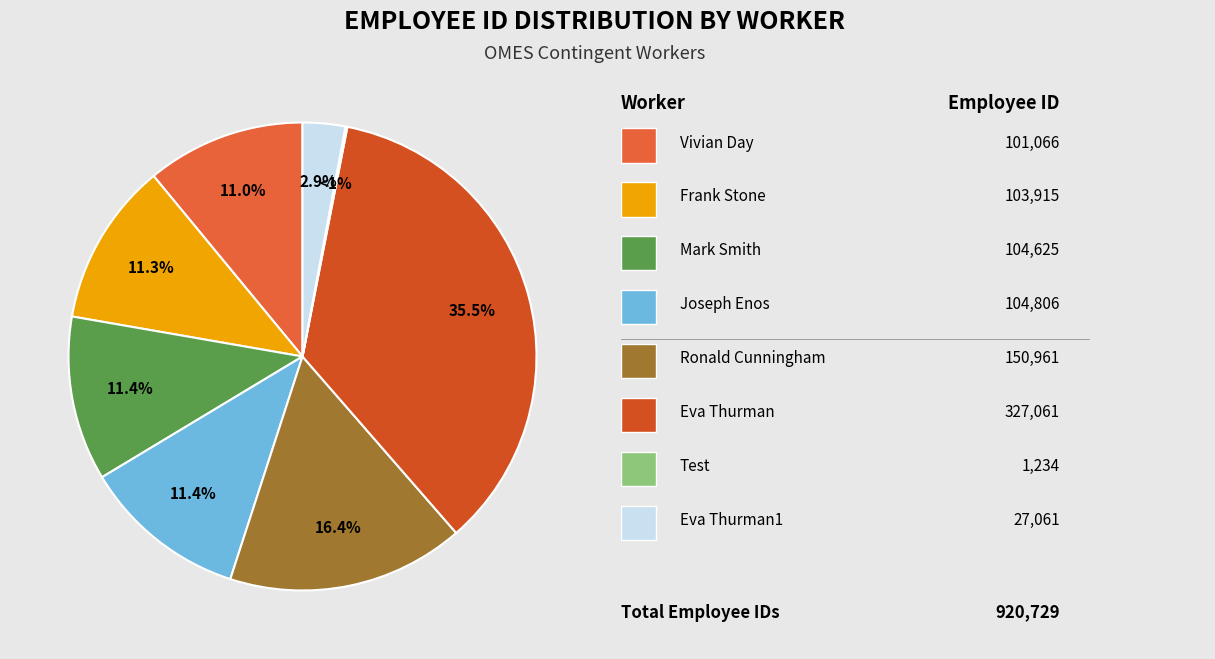

What percentage is the Ronald Cunningham slice, to the nearest percent?

16%